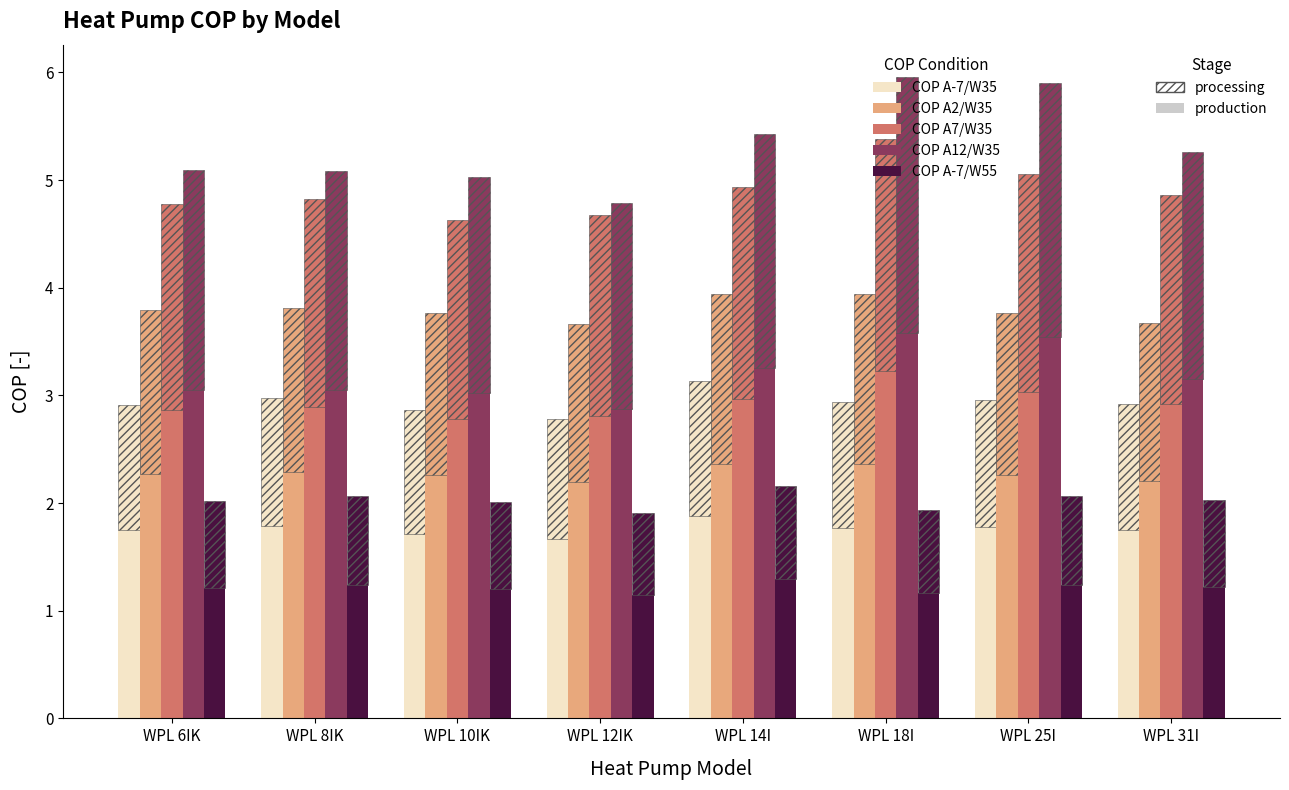

Is the value of COP A-7/W35 at WPL 14I greater than the value of COP A7/W35 at WPL 14I?

No